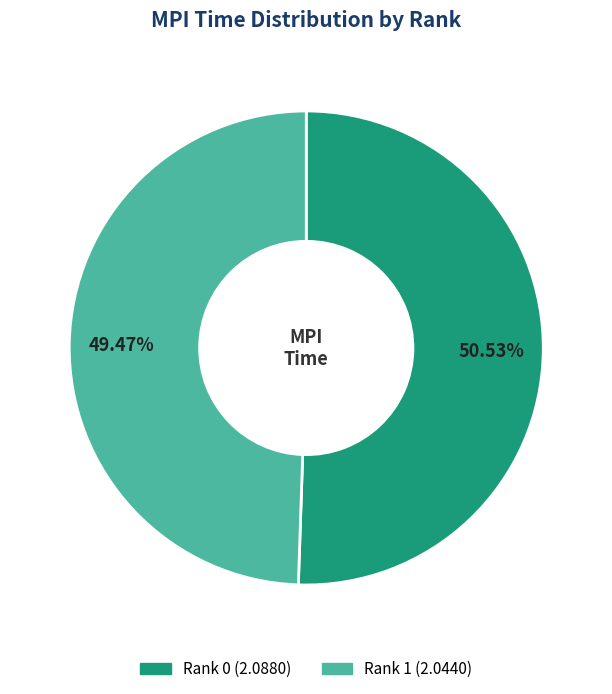

Count the number of slices in the pie.

2